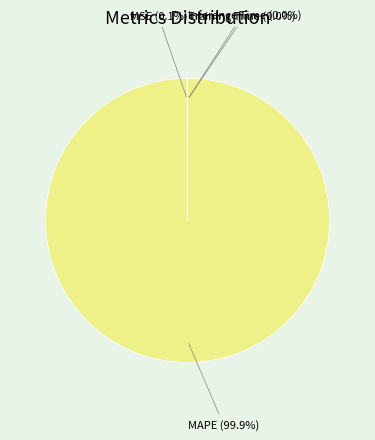

What is the majority slice?

MAPE